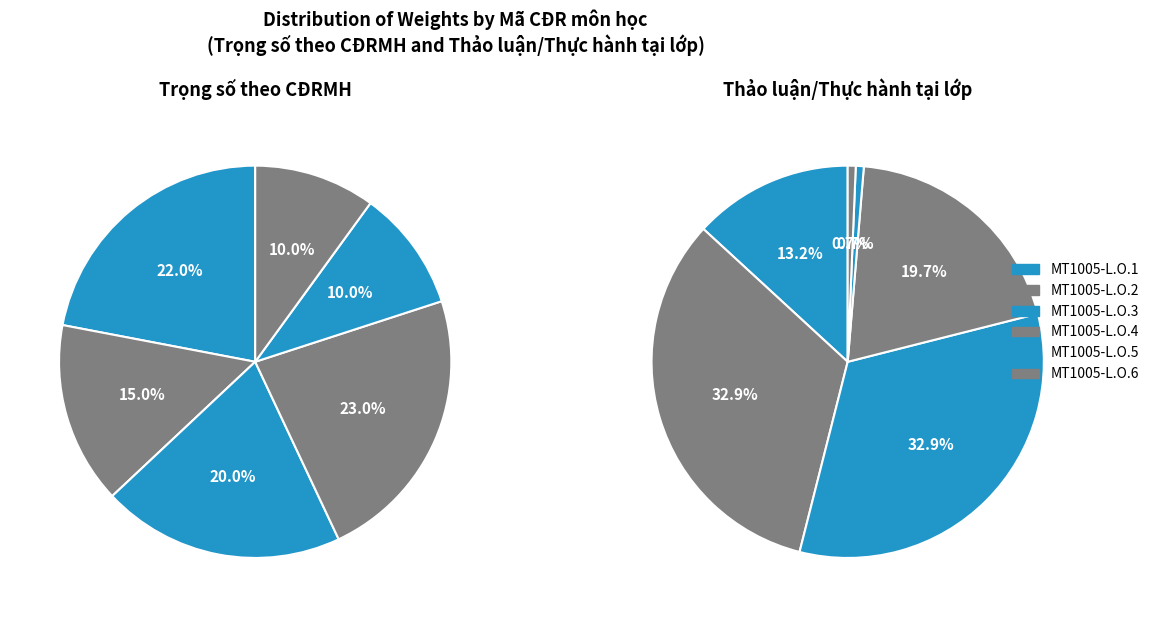

Do MT1005-L.O.2 and MT1005-L.O.1 together represent more than half of the pie?

No